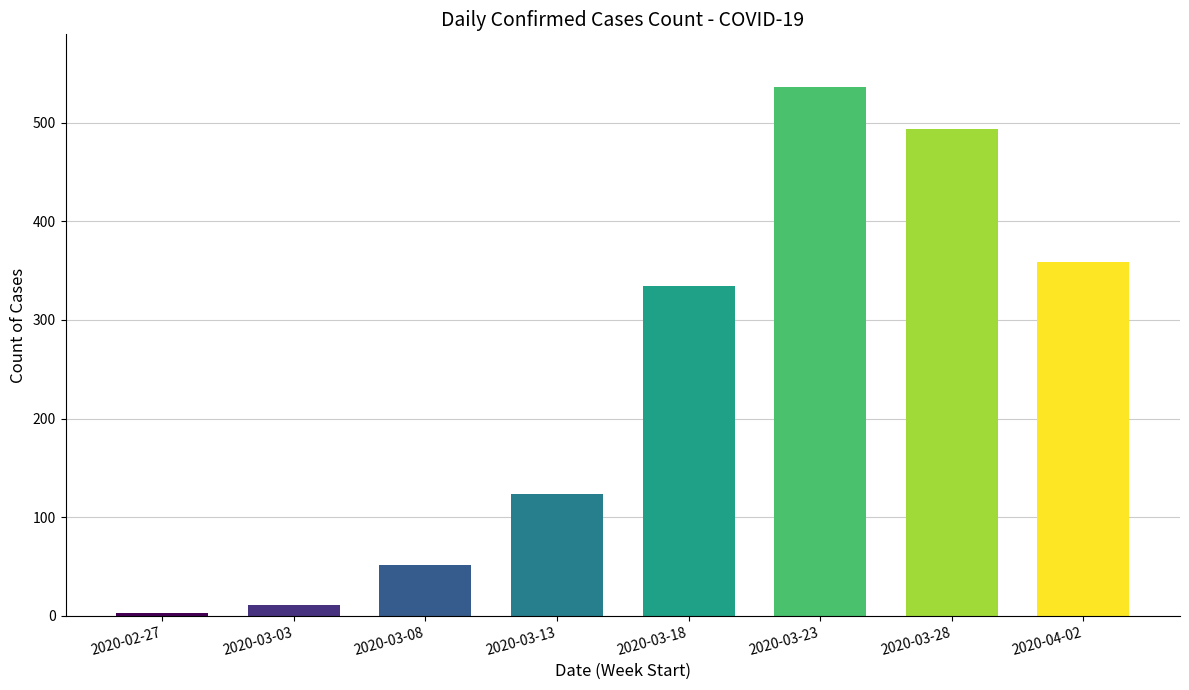

Reading right to left, extract all data points from this chart.

359	494	536	334	123	51	11	3